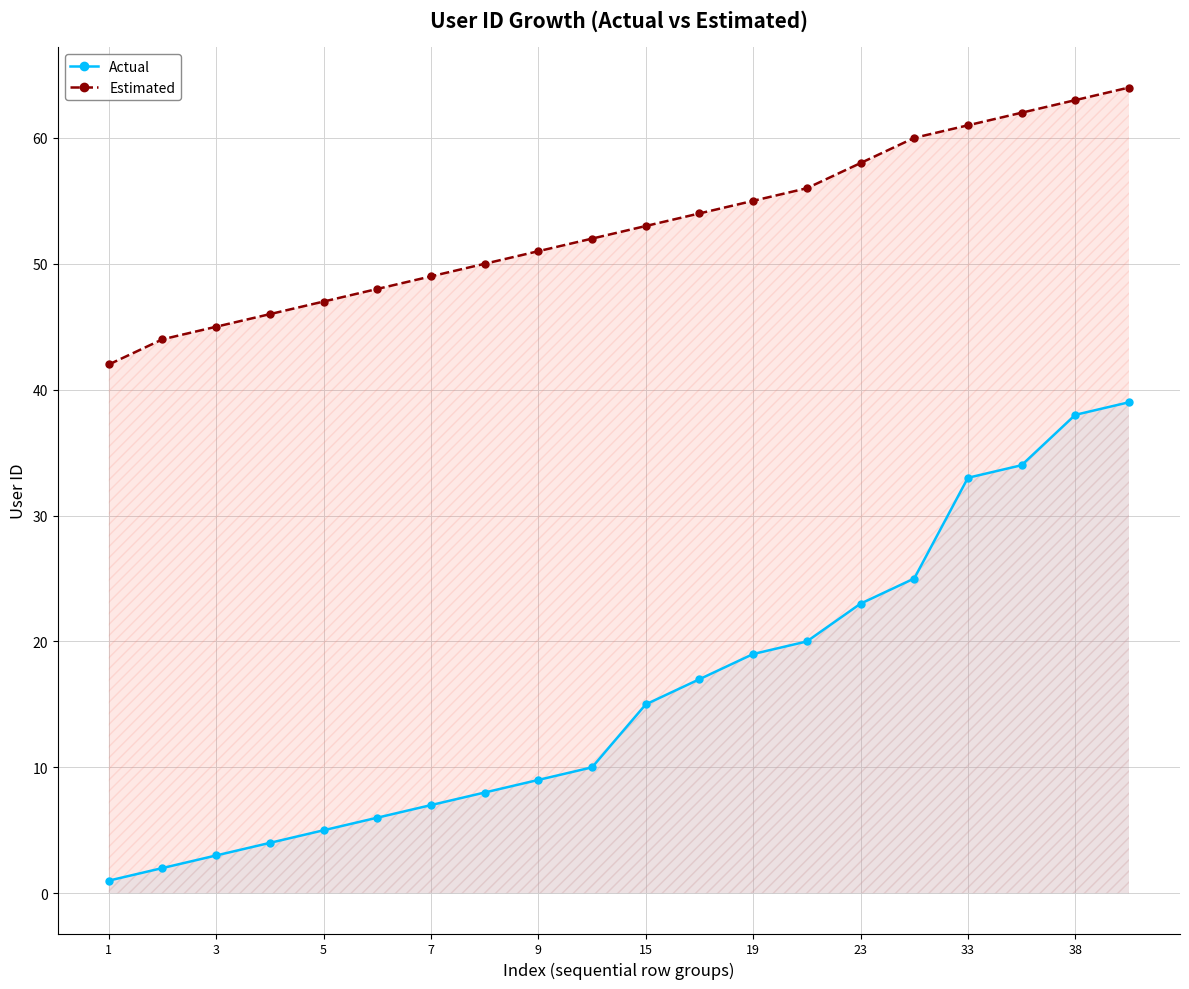

Is it true that Actual equals 34 at 23?

False